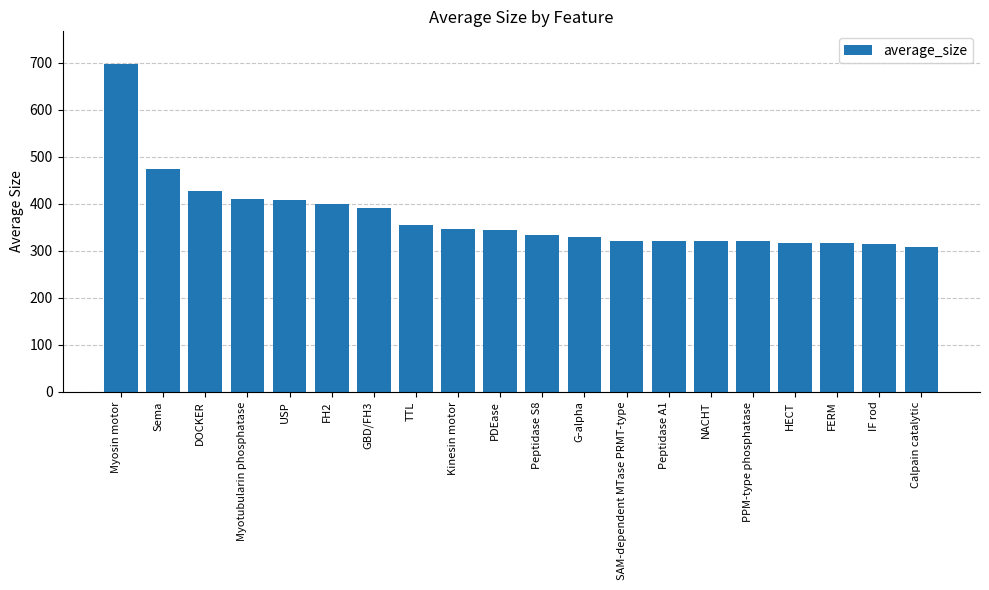

What is the value of the 5th bar from the left?

407.9